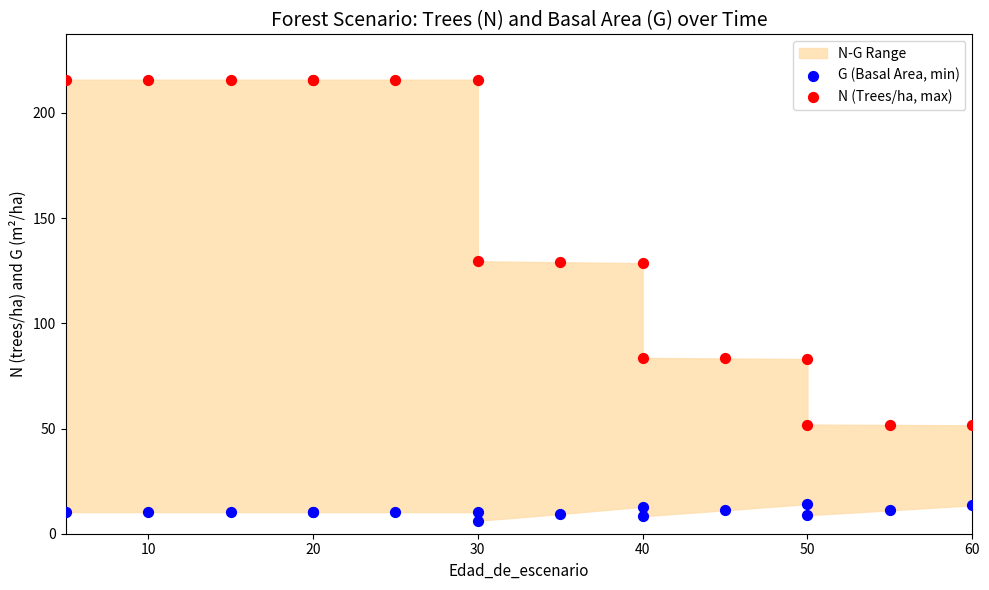

Which series has the largest Y range (max minus min)?

N (Trees/ha, max)